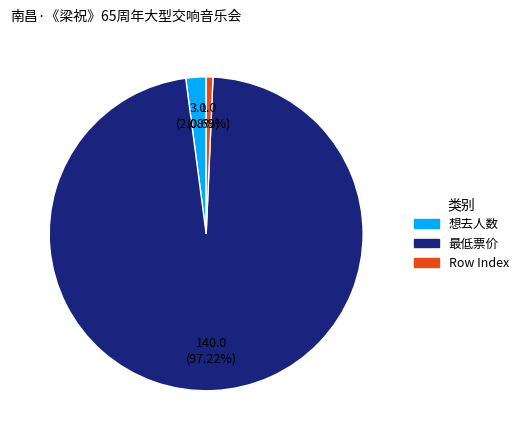

Rank the categories by value from lowest to highest.

Row Index, 想去人数, 最低票价